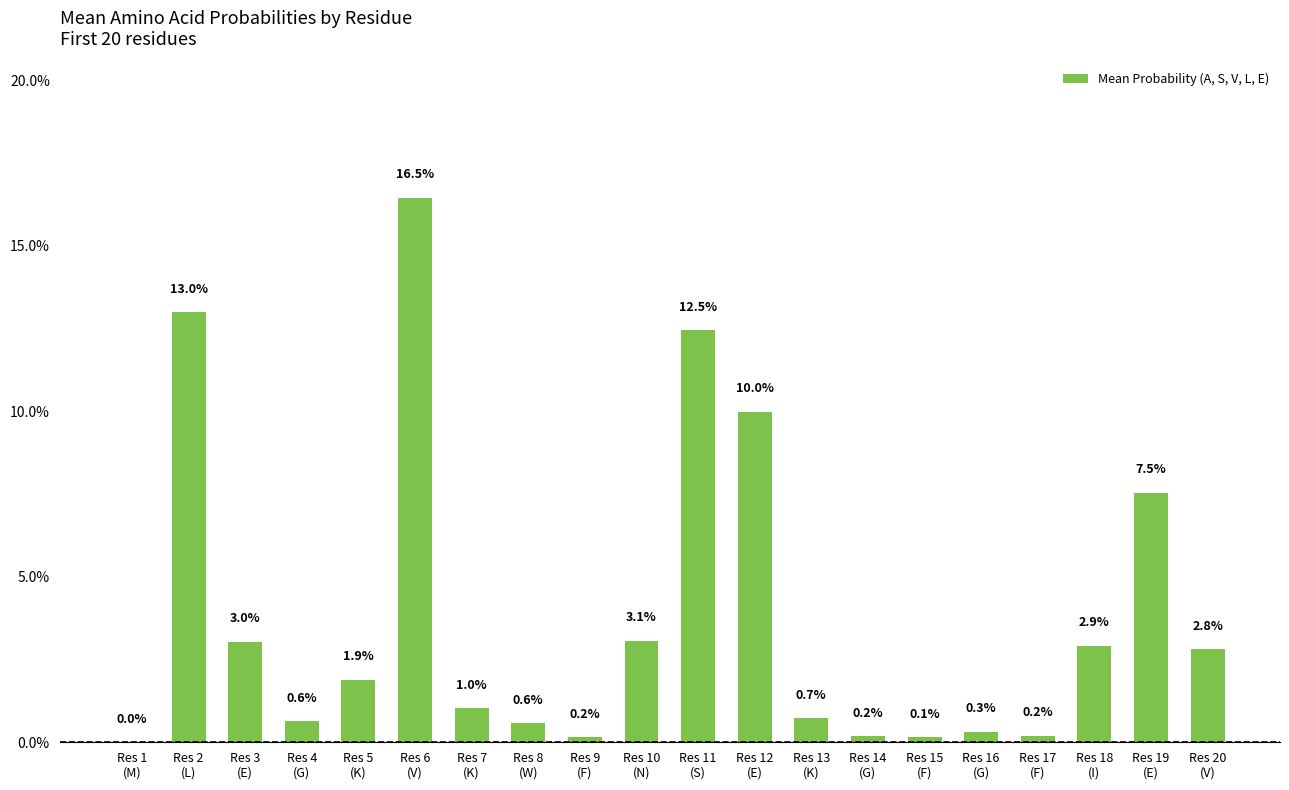

How many values are above zero?

19